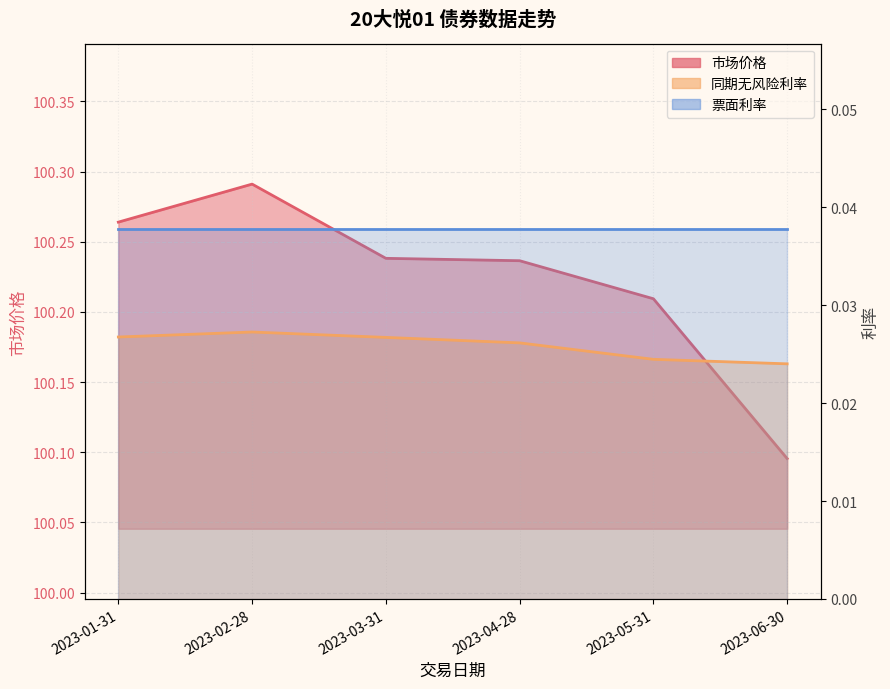

Rank the categories by 市场价格 value from lowest to highest.

2023-06-30, 2023-05-31, 2023-04-28, 2023-03-31, 2023-01-31, 2023-02-28